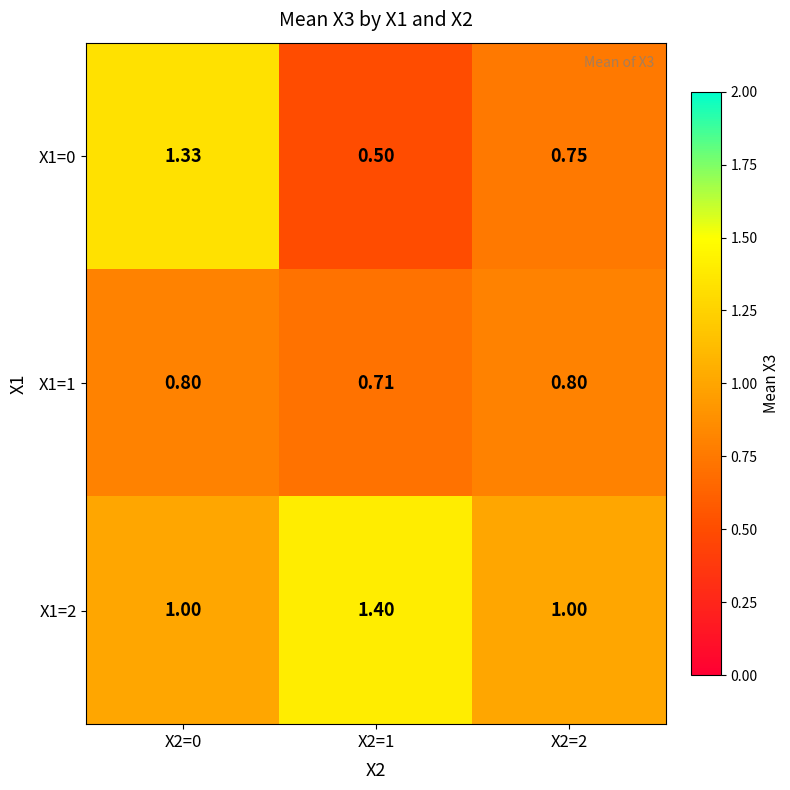

Is the value of X1=2 at X2=2 greater than the value of X1=1 at X2=2?

Yes